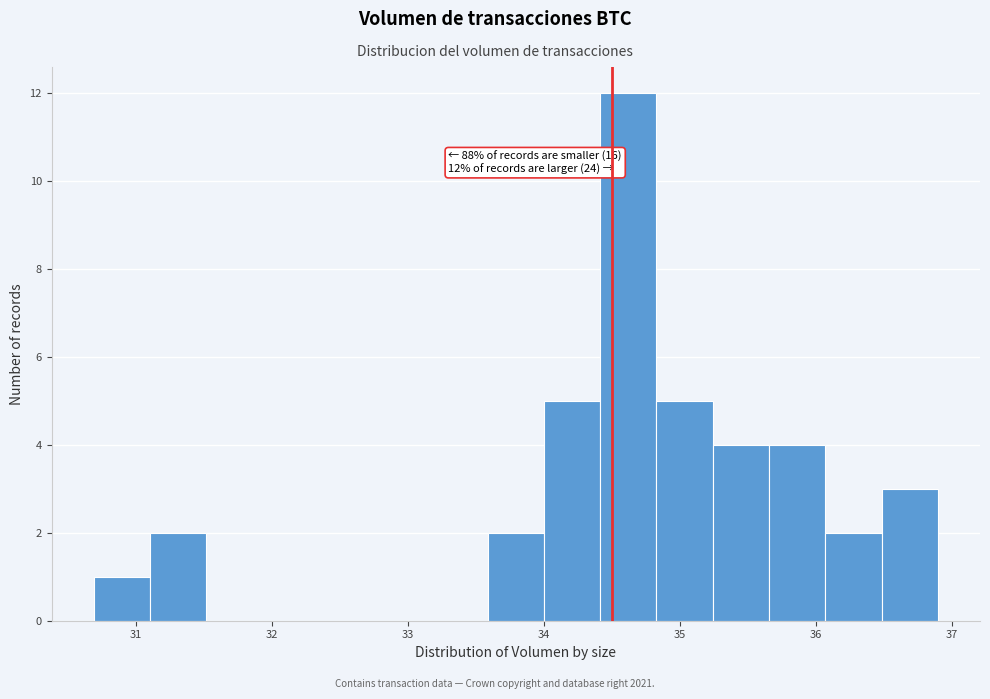

Over which range of the x-axis is the bar tallest?

34.4 to 34.8